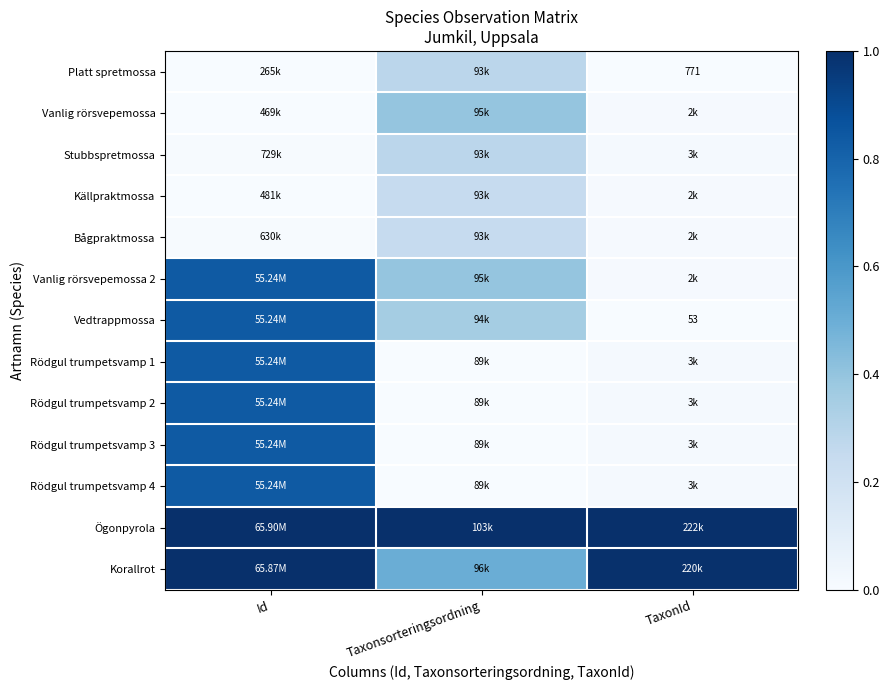

Which series has the largest total across all categories?

Ögonpyrola